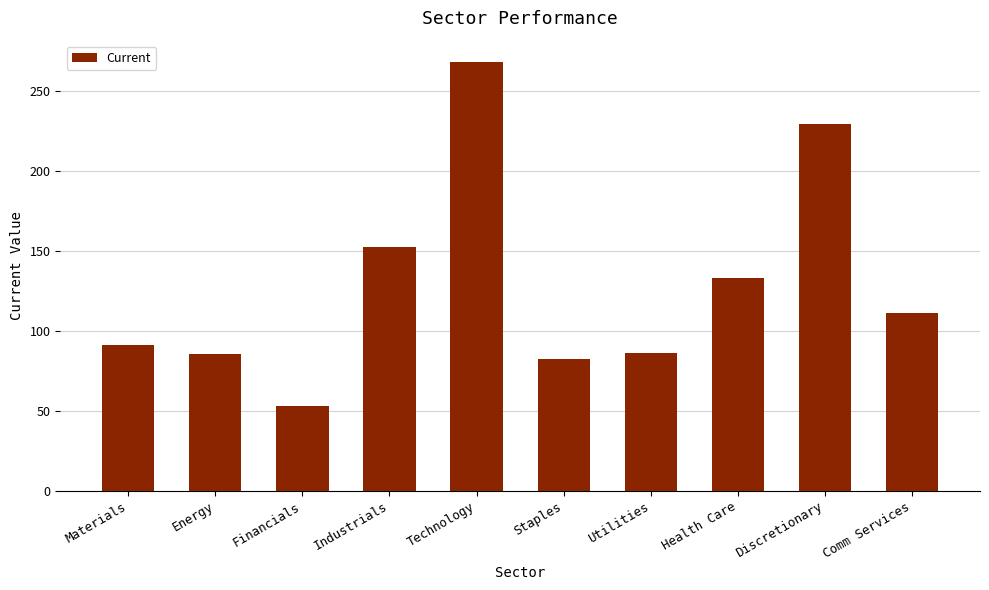

What is the difference between the maximum and second lowest values?

185.7